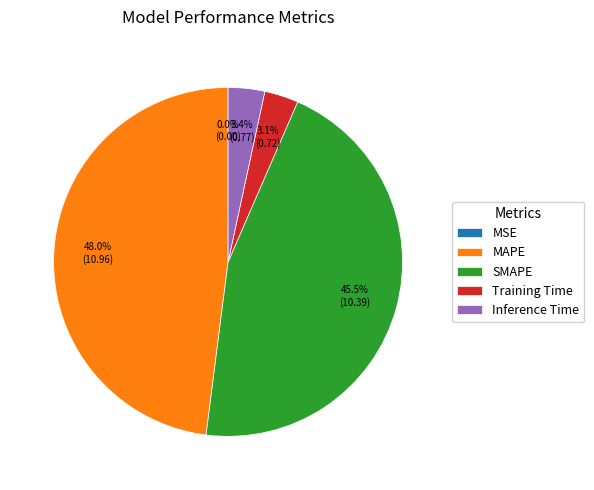

Which slice is the largest?

MAPE